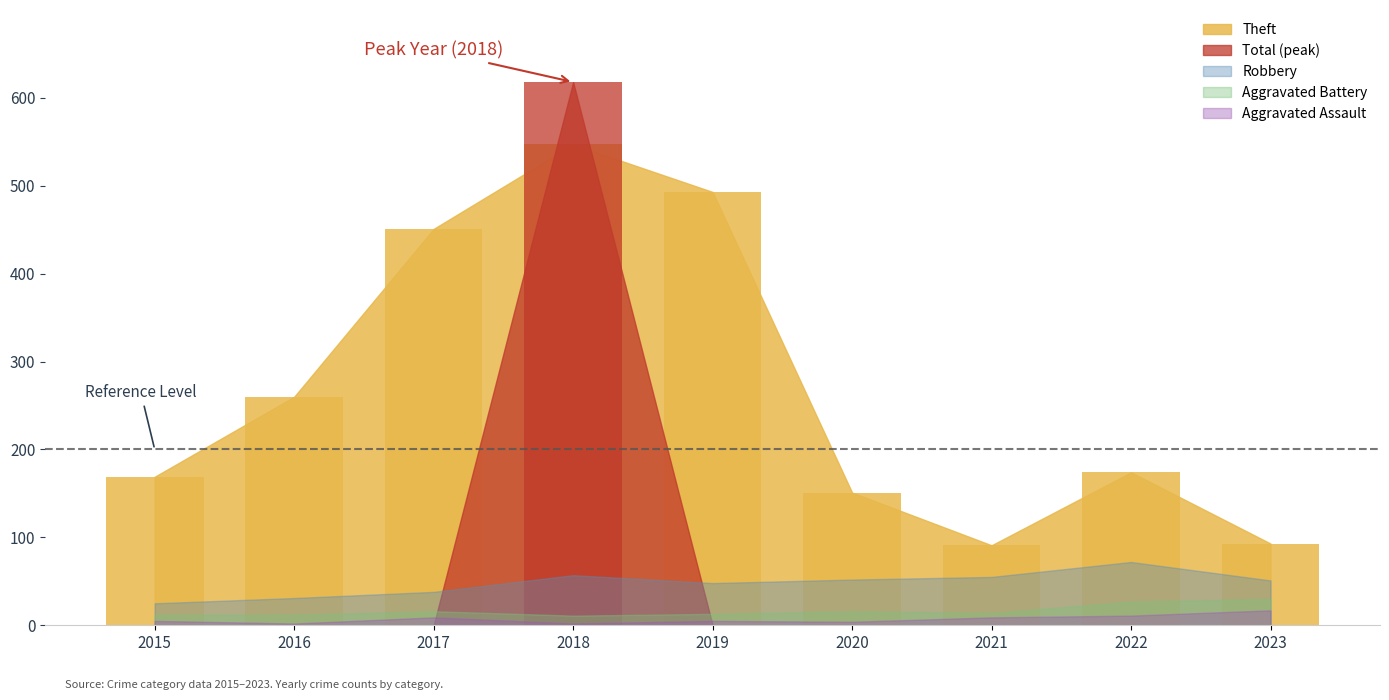

Does the chart contain any negative values?

No